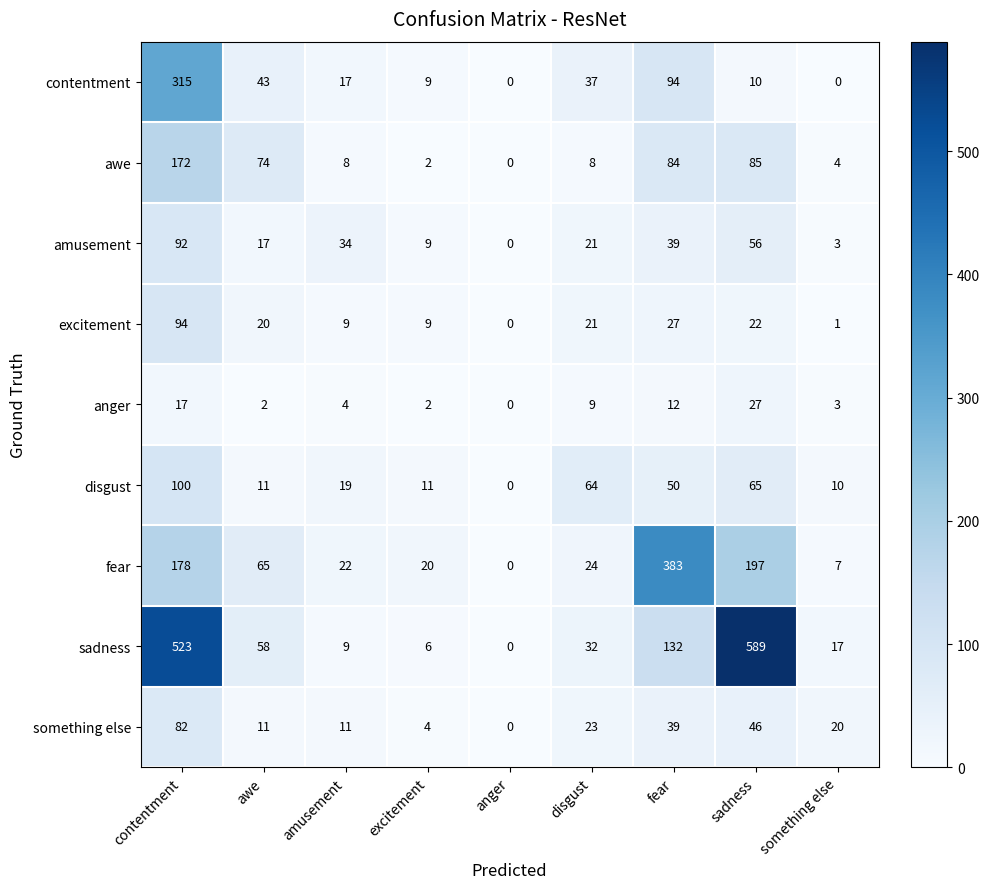

The something else series shows 23 at disgust. True or false?

True